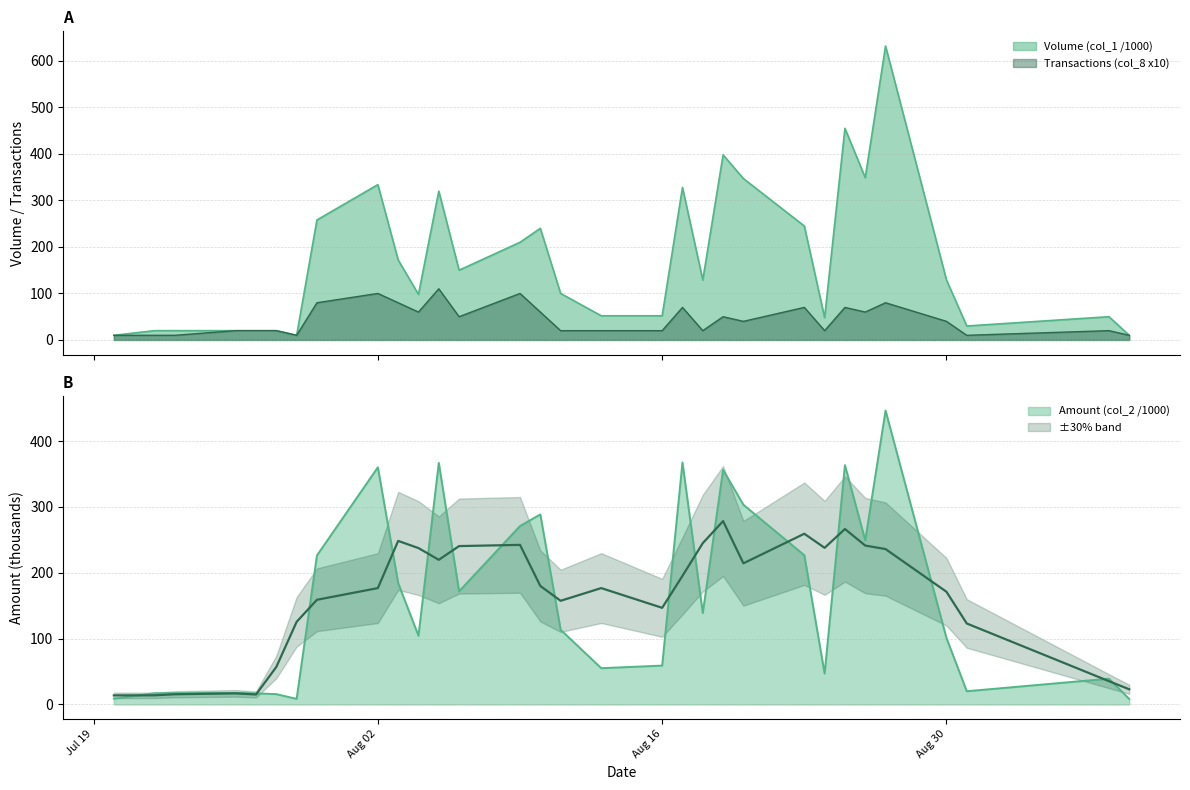

True or false: Volume (col_1 /1000) and Transactions (col_8 x10) intersect in this chart.

False